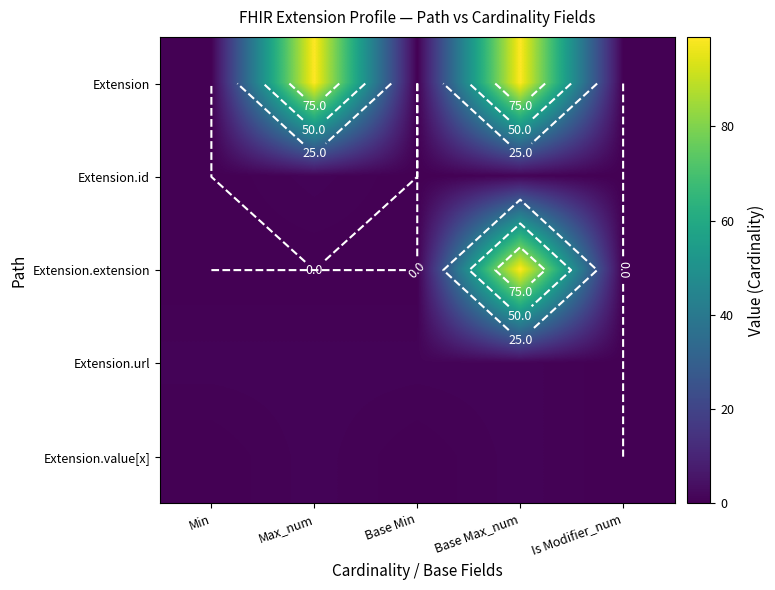

Which series has the largest range (max minus min)?

Extension